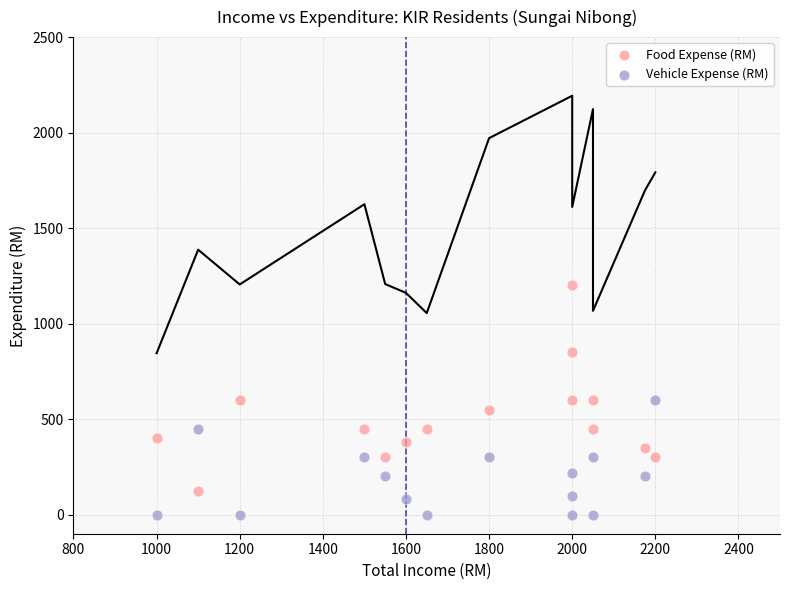

Which series has the largest Y range (max minus min)?

Food Expense (RM)